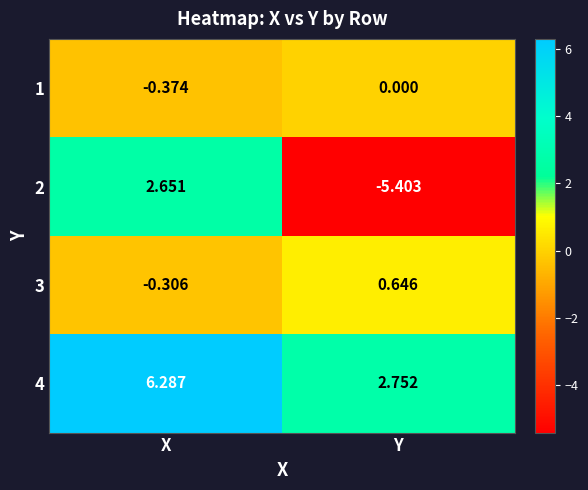

Which label corresponds to the largest value in the chart?

X